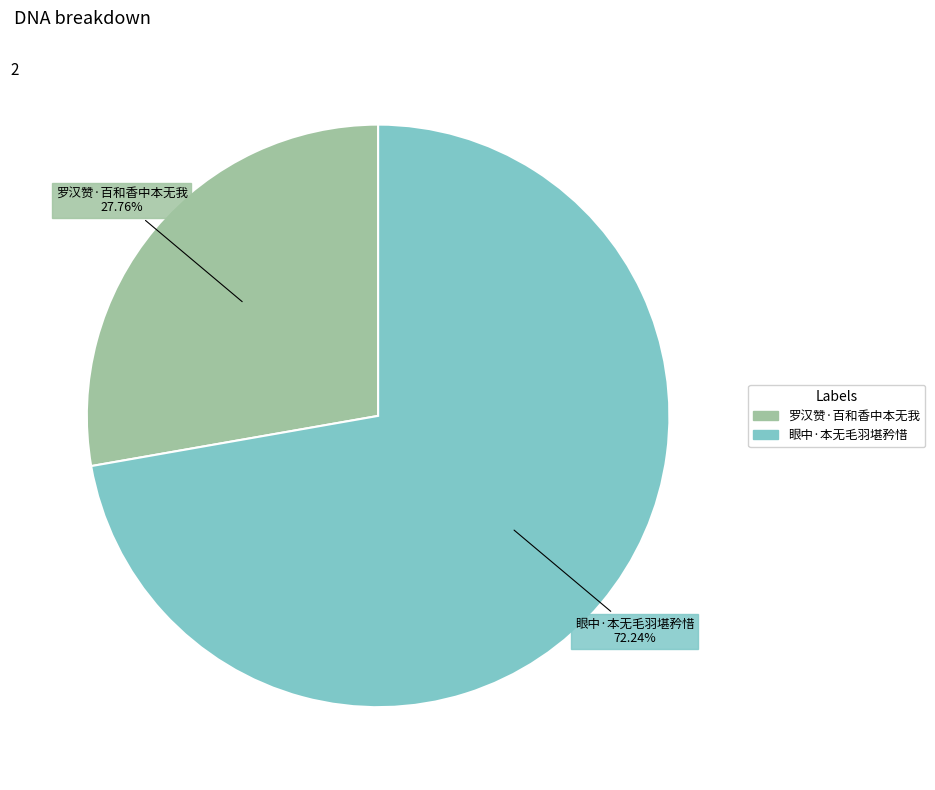

Does 罗汉赞·百和香中本无我 account for over 50% of the chart?

No